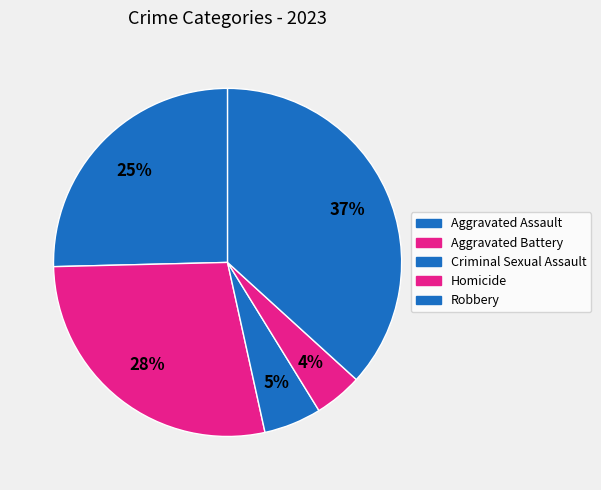

To the nearest percent, what percentage of the pie is Criminal Sexual Assault?

5%